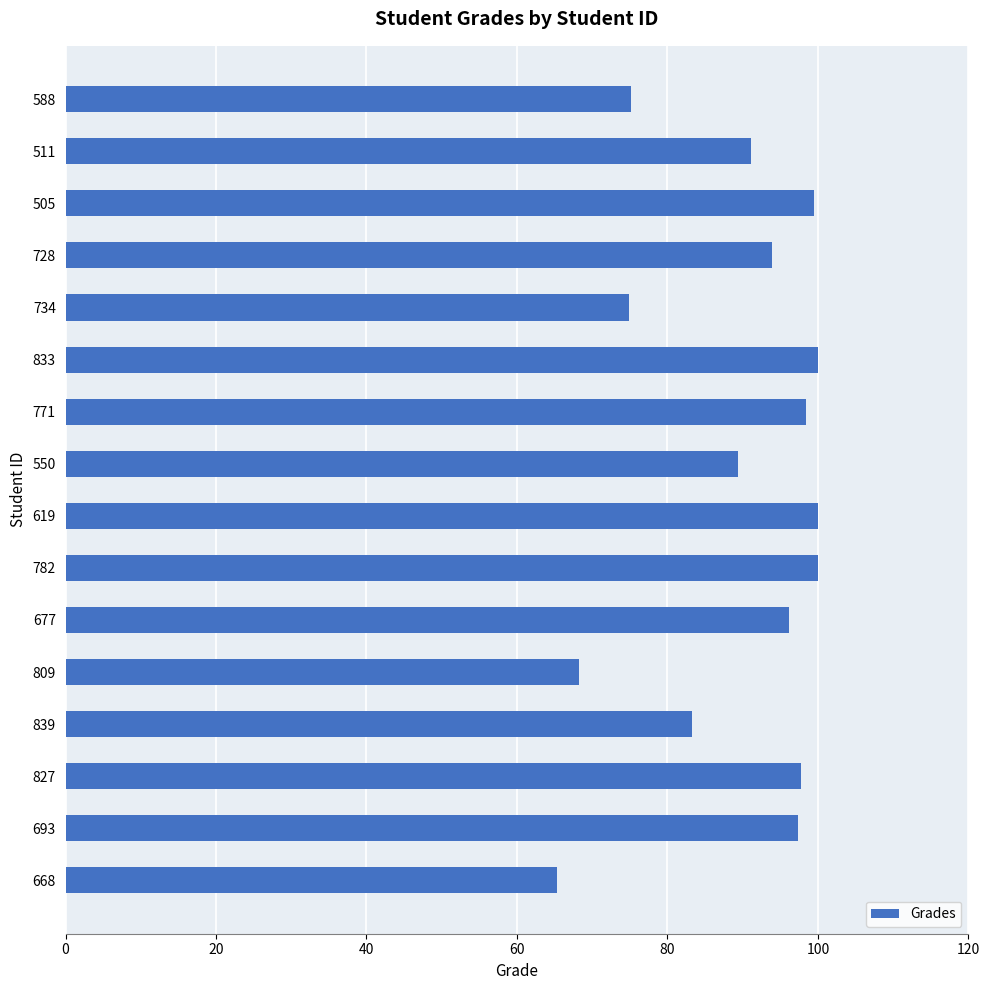

True or false: the data shows 97.8 at 827.

True